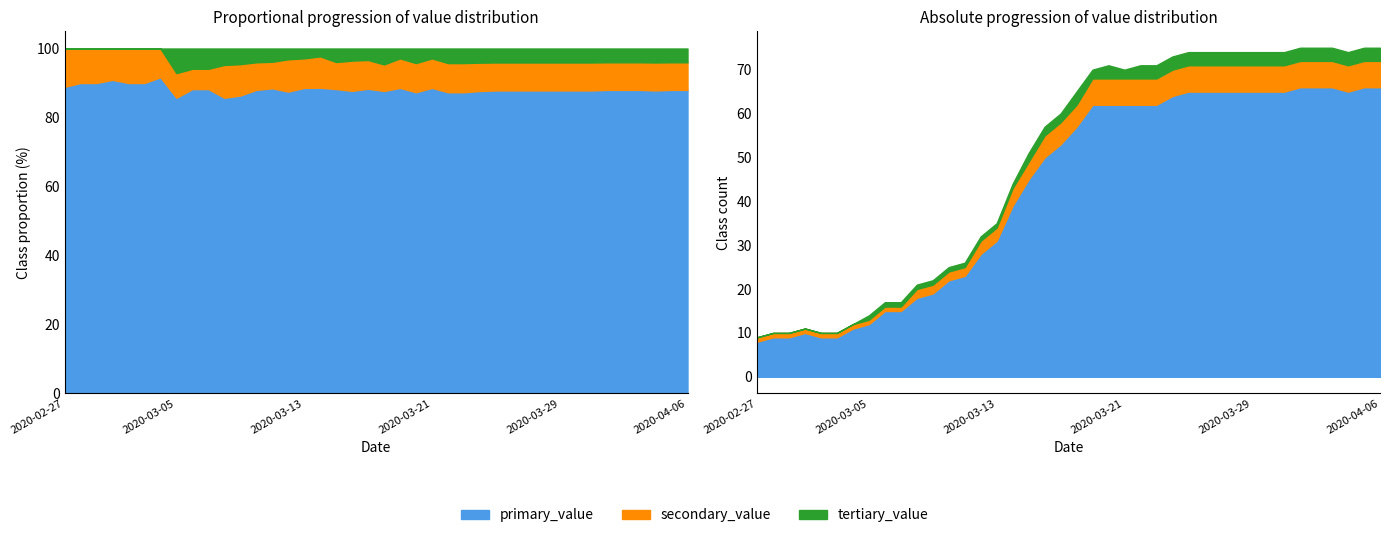

True or false: there are more than 2 points higher than both neighbors.

False